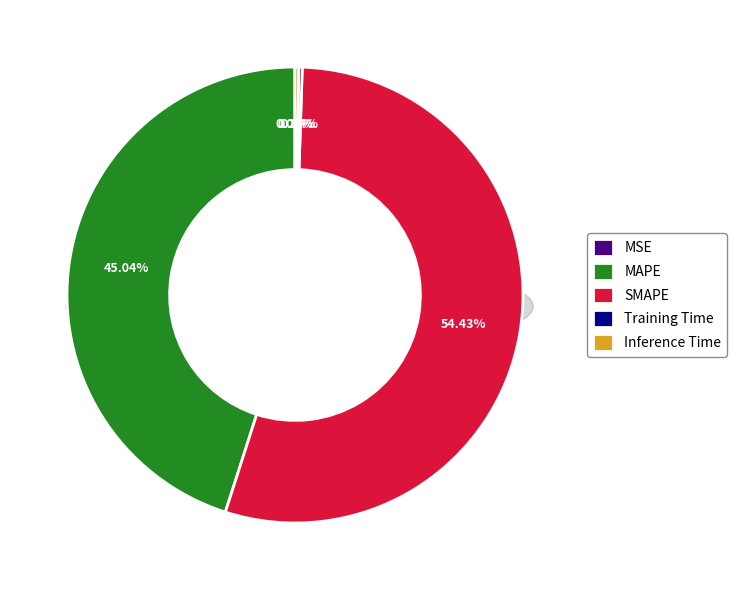

What portion of the pie excludes MSE?

100.0%